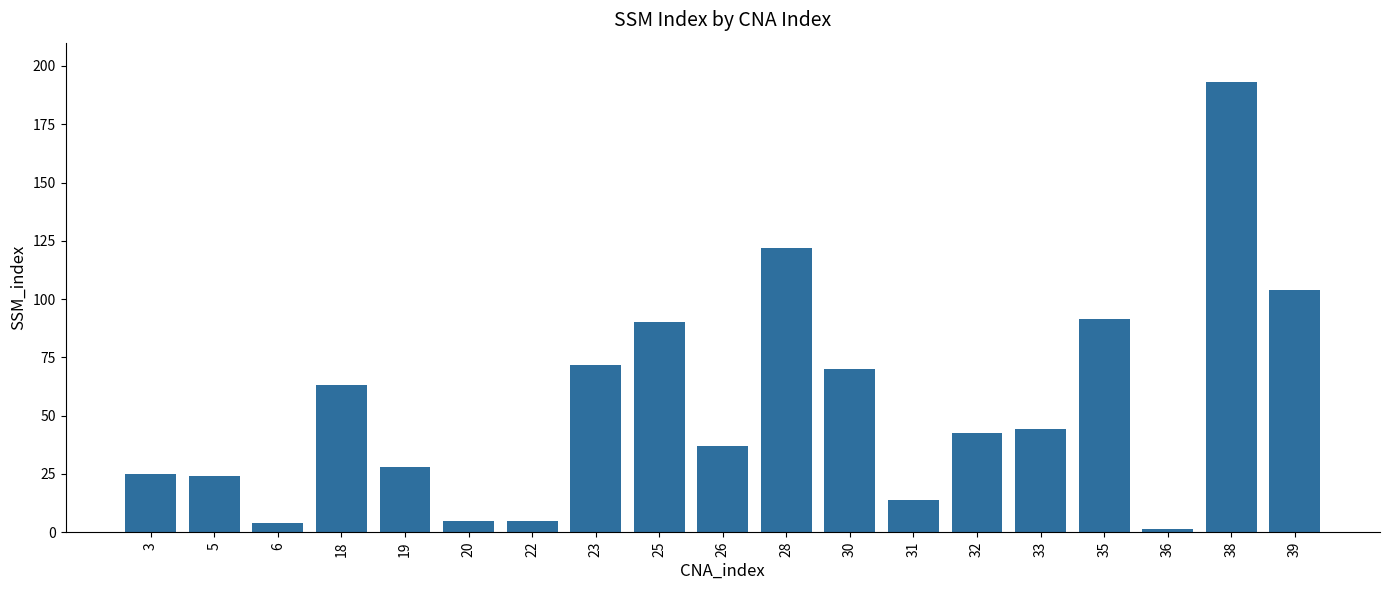

How many distinct data groups are displayed?

1